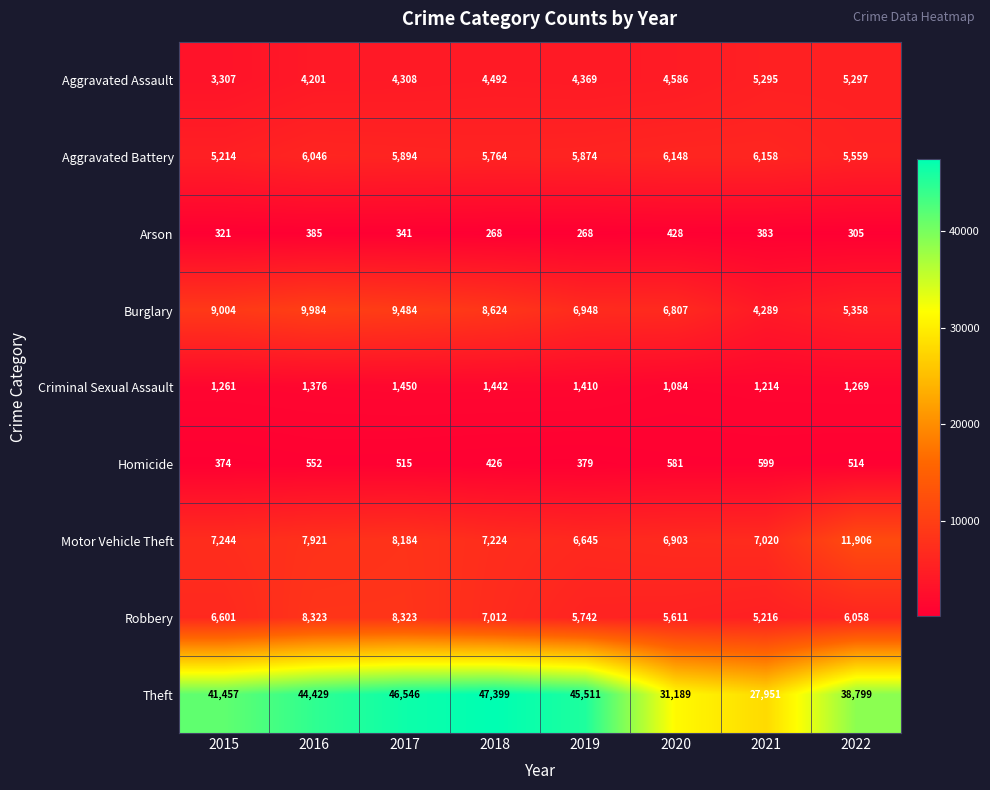

The Theft series shows 31189 at 2020. True or false?

True